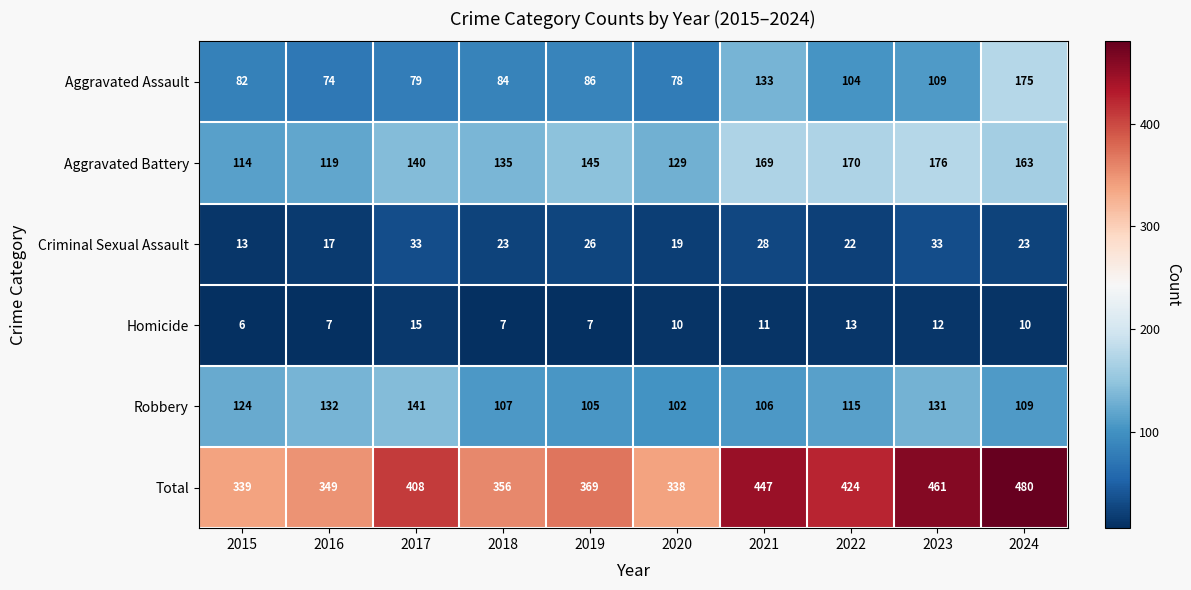

What is the sum of all Total values?

3971